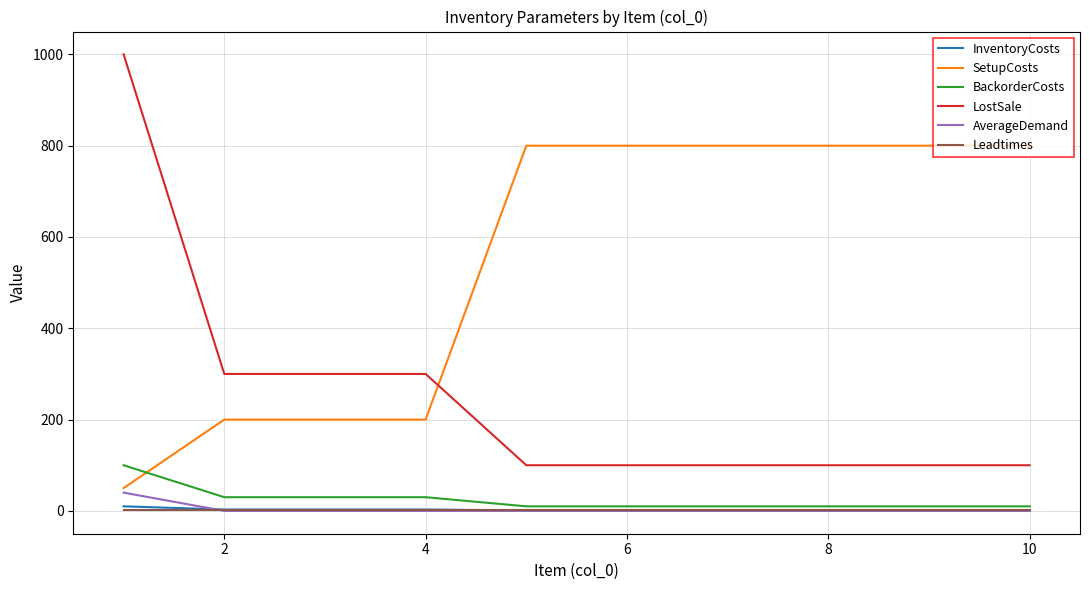

List the series in order of their peak value, highest first.

LostSale, SetupCosts, BackorderCosts, AverageDemand, InventoryCosts, Leadtimes